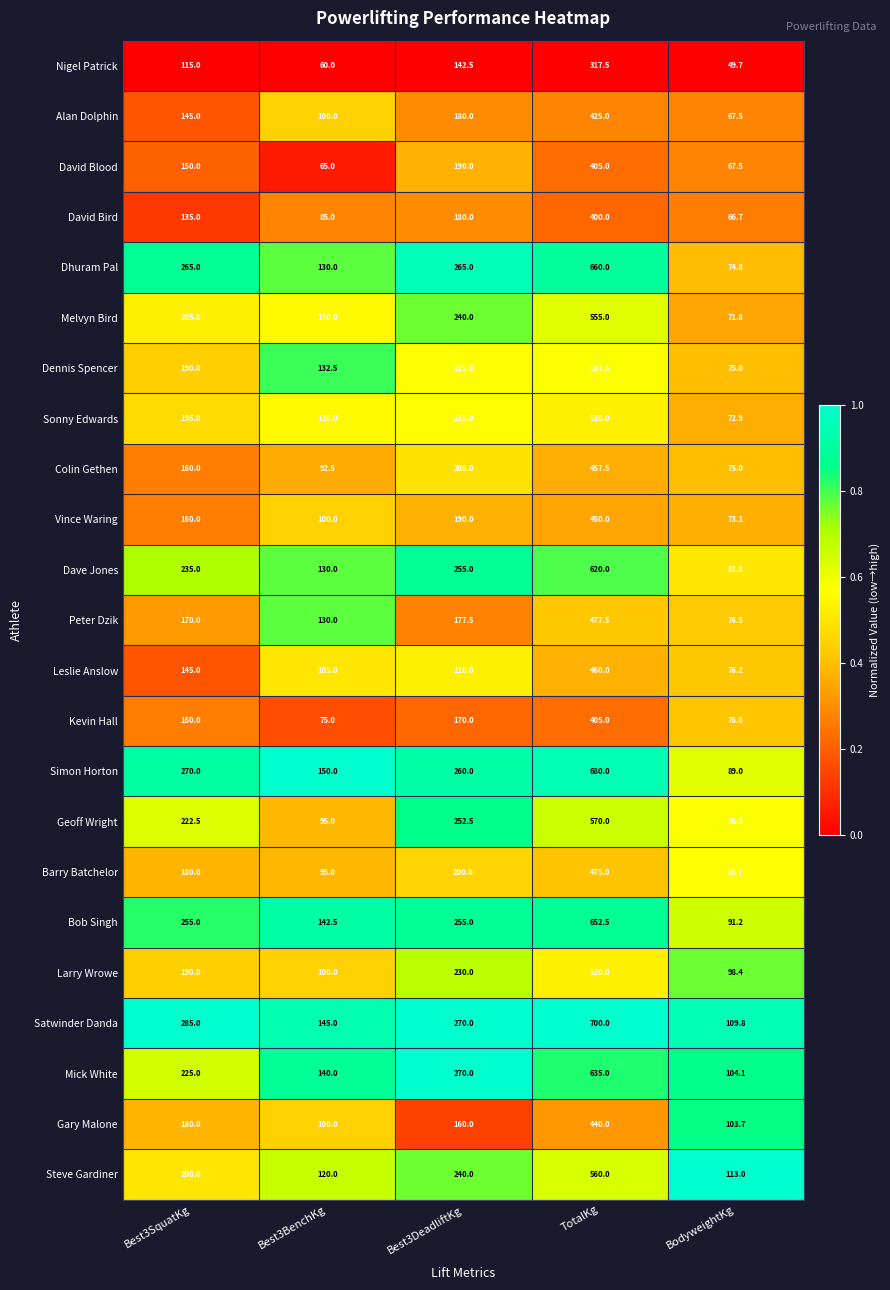

What is the difference between the highest and lowest values at Best3SquatKg?

170.0